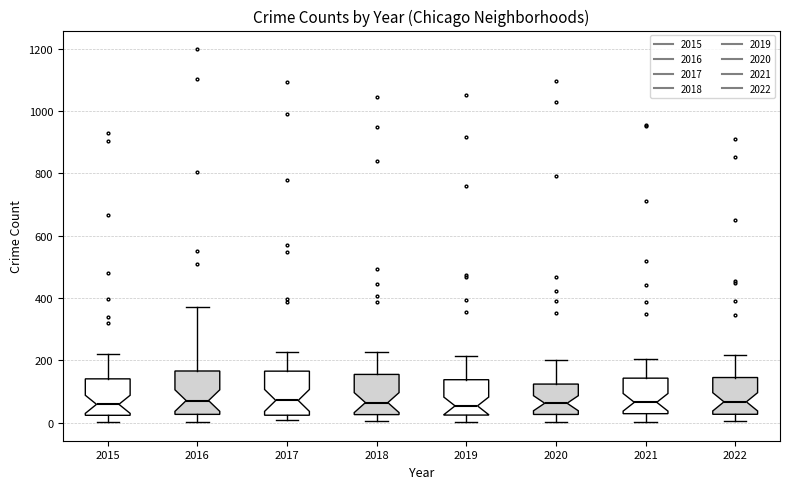

Reading left to right, transcribe this box plot: for each box, give where its median line is, the range the box spans, and where its two whiskers end, as read against the y-axis. The values are not printed on the chart, so give them approximately, as read against the axis.

2015: median 60, box 20 to 140, whiskers 0 to 220
2016: median 80, box 20 to 160, whiskers 0 to 380
2017: median 80, box 20 to 160, whiskers 0 to 220
2018: median 60, box 20 to 160, whiskers 0 to 220
2019: median 60, box 20 to 140, whiskers 0 to 220
2020: median 60, box 20 to 120, whiskers 0 to 200
2021: median 60, box 20 to 140, whiskers 0 to 200
2022: median 60, box 20 to 140, whiskers 0 to 220